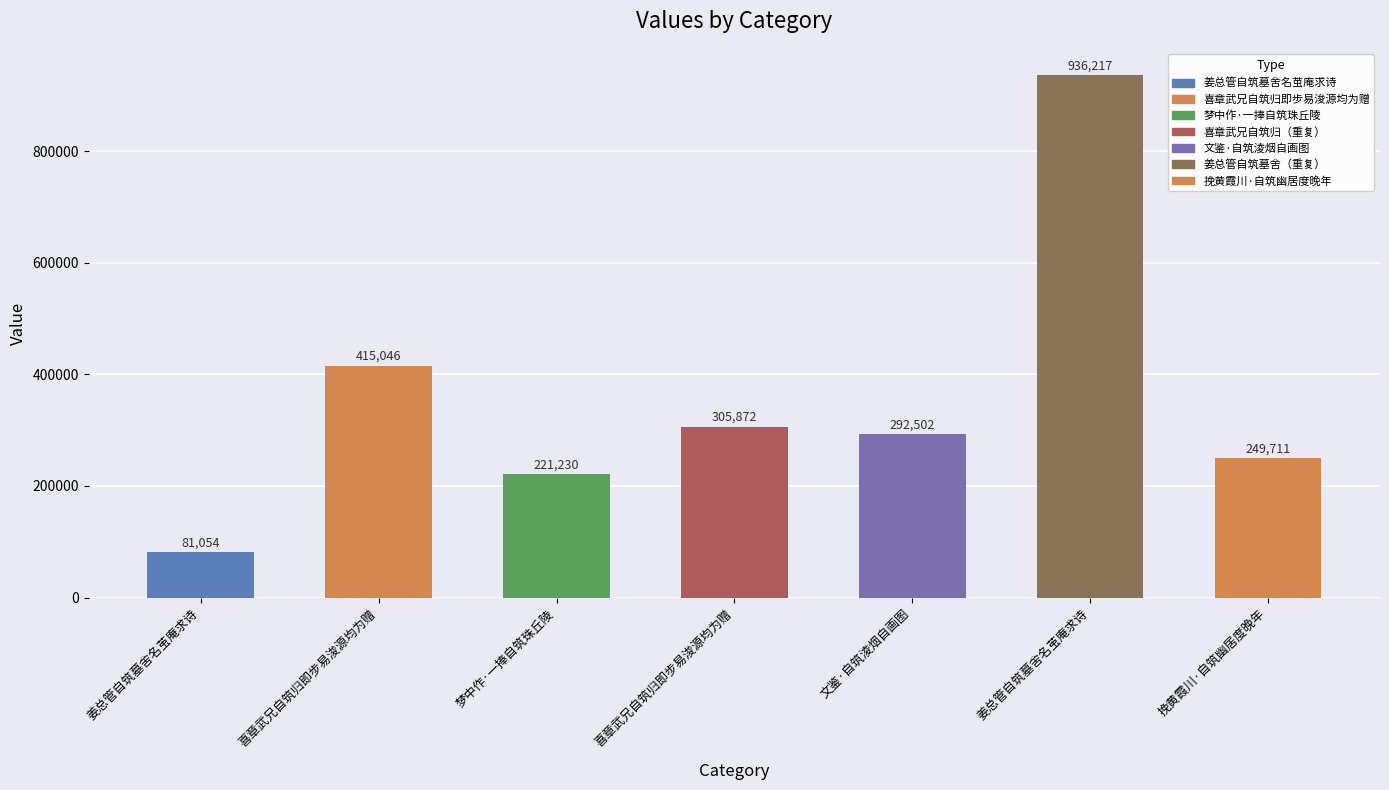

List the labels in order of value, smallest first.

姜总管自筑墓舍名茧庵求诗, 梦中作·一捧自筑珠丘陵, 挽黄霞川·自筑幽居度晚年, 文鉴·自筑淩烟自画图, 喜章武兄自筑归即步易浚源均为赠, 喜章武兄自筑归即步易浚源均为赠, 姜总管自筑墓舍名茧庵求诗